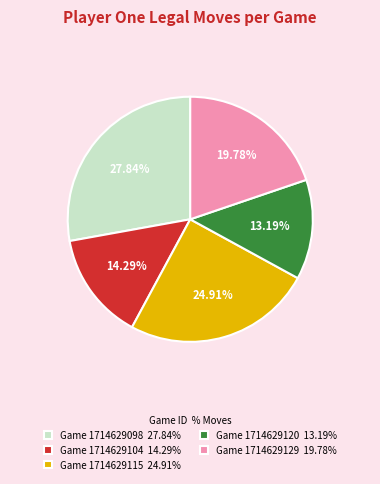

To the nearest percent, what is the combined percentage of Game 1714629115 and Game 1714629120?

38%